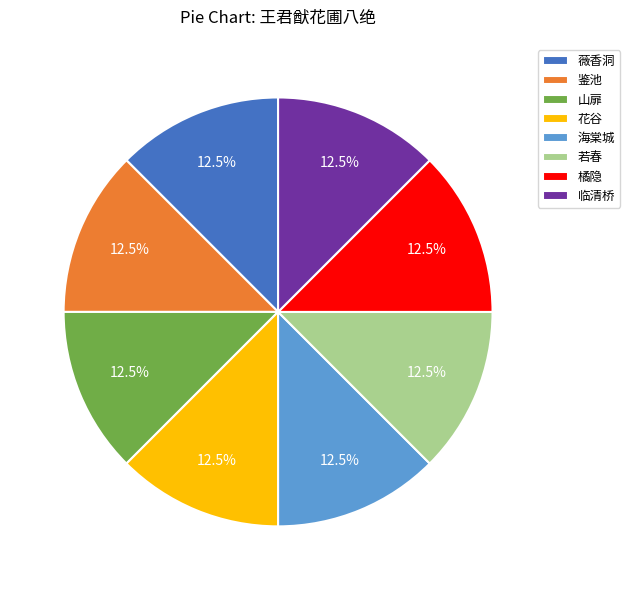

Is the sum of 山扉 and 海棠城 greater than half?

No